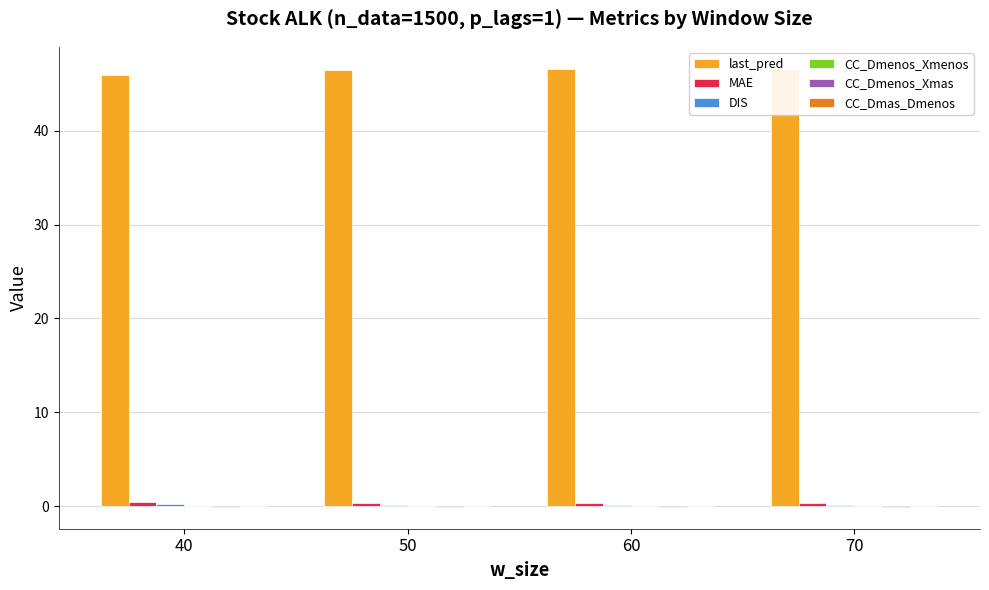

What is the difference between the last_pred values at 60 and 70?

0.1